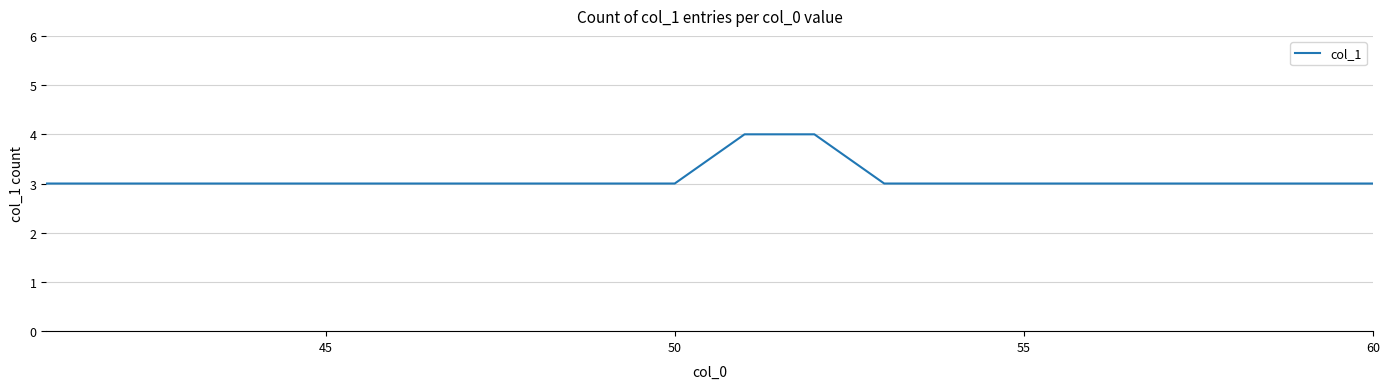

What is the smallest value displayed?

3